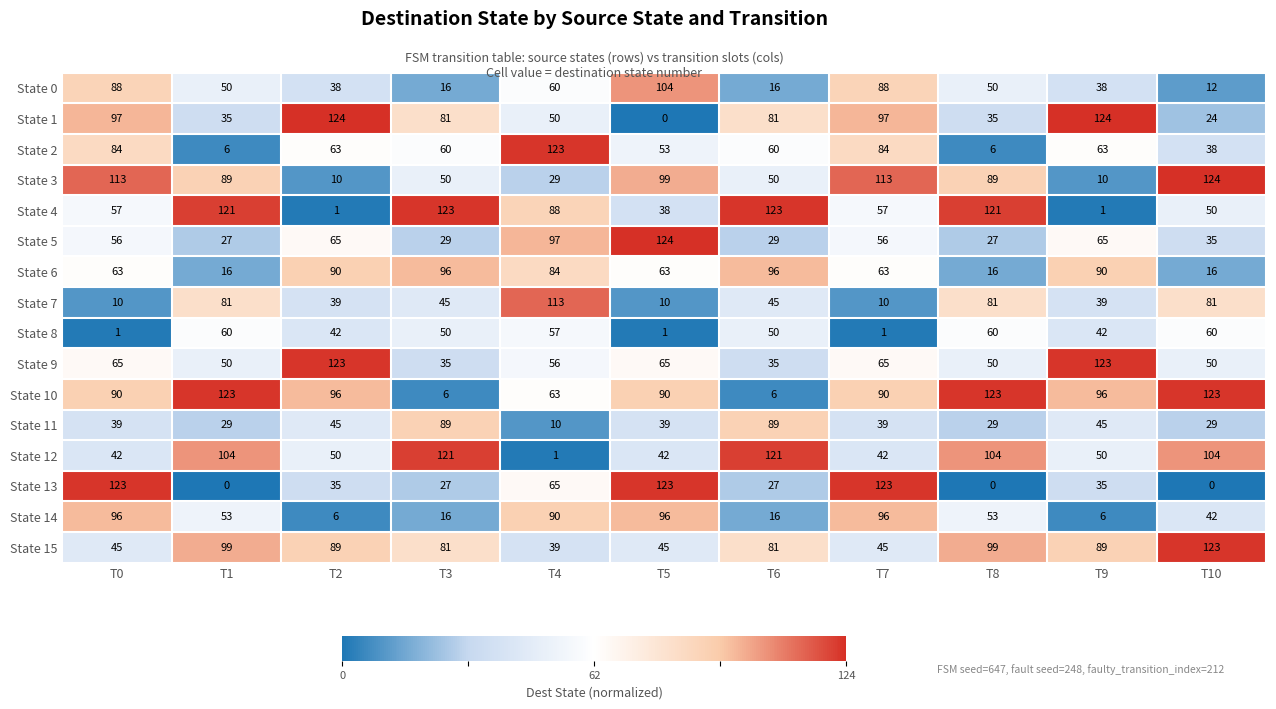

What is the difference between the second highest and second lowest values in the State 5 series?

70